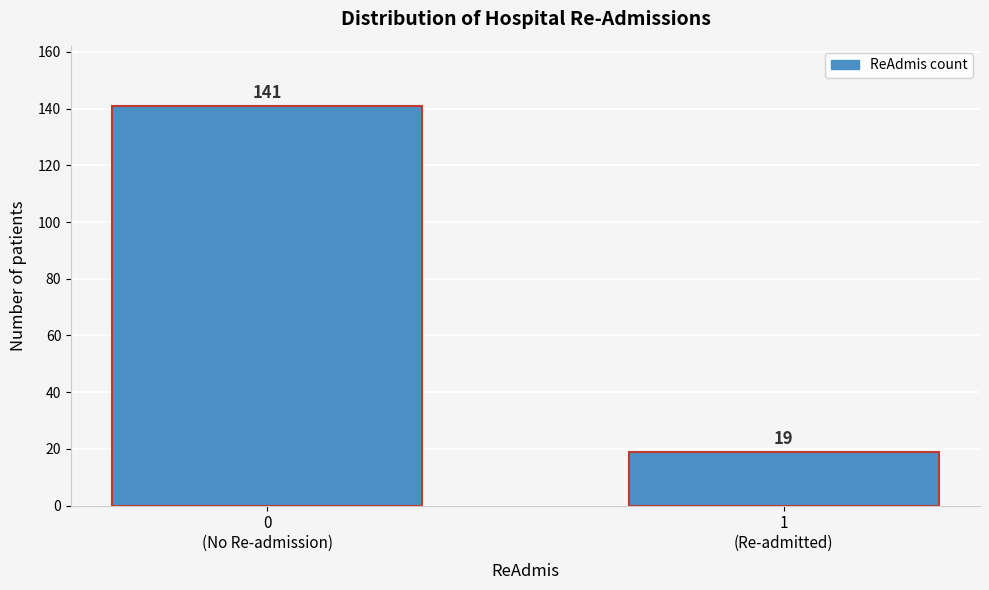

Reading right to left, transcribe all the data shown in this chart.

19	141